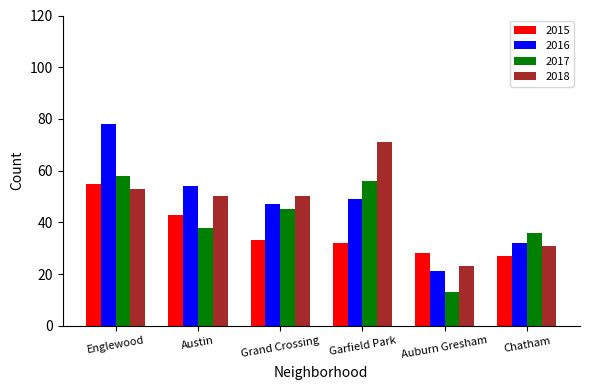

How many groups of bars are there?

6